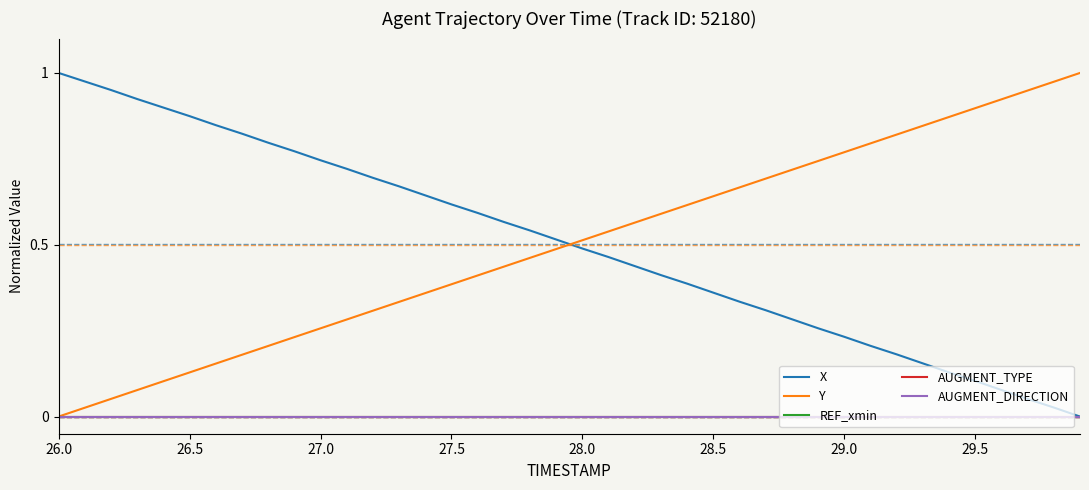

Does the chart display data point markers on the line(s)?

No